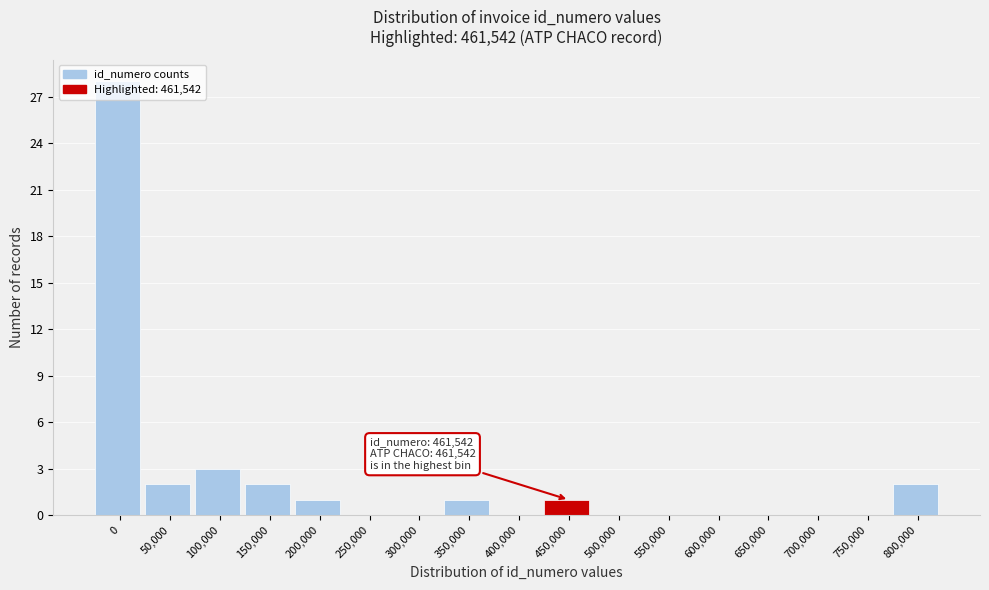

What is the sum of all values?

40